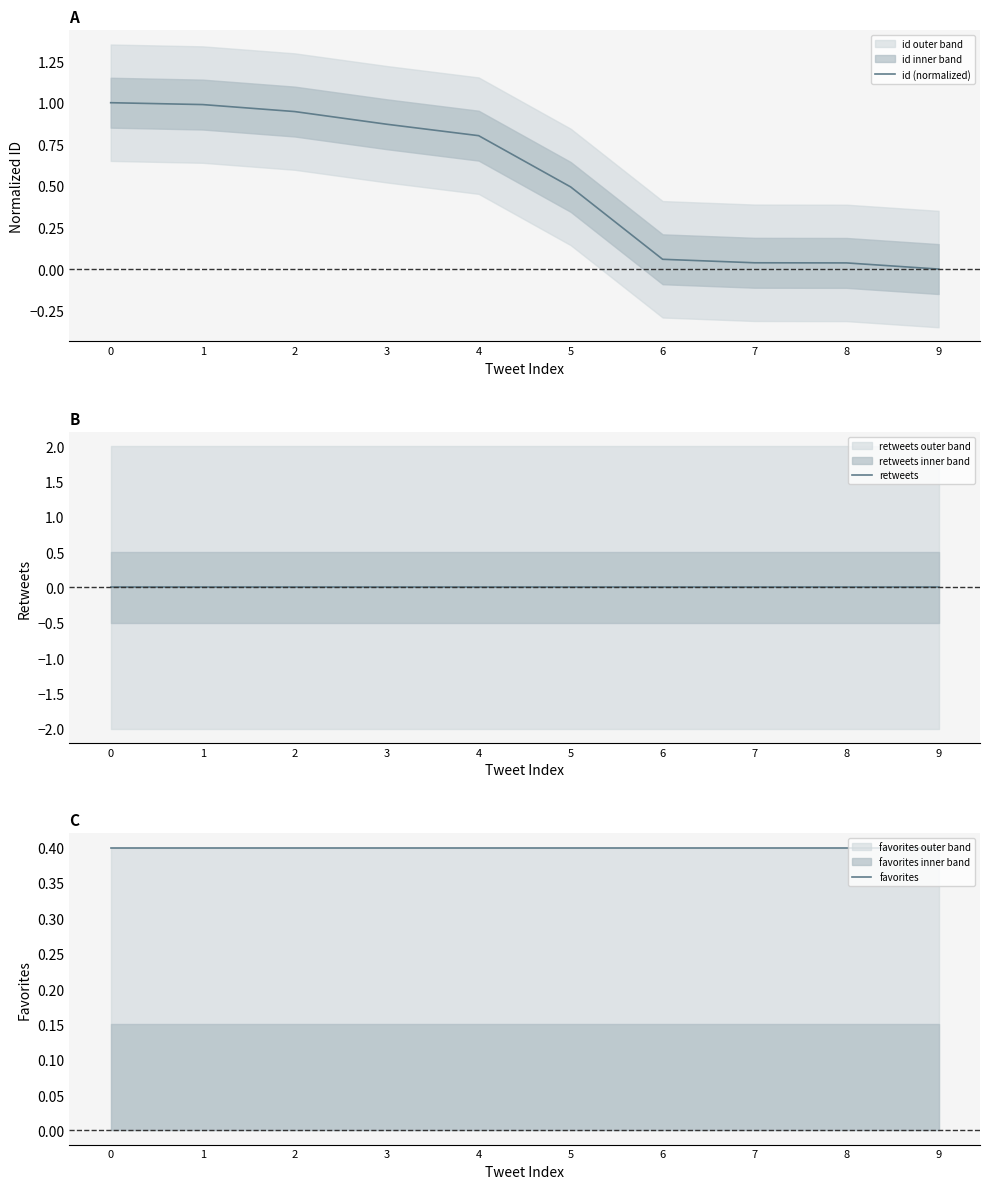

True or false: retweets has more than 2 interior local peaks.

False